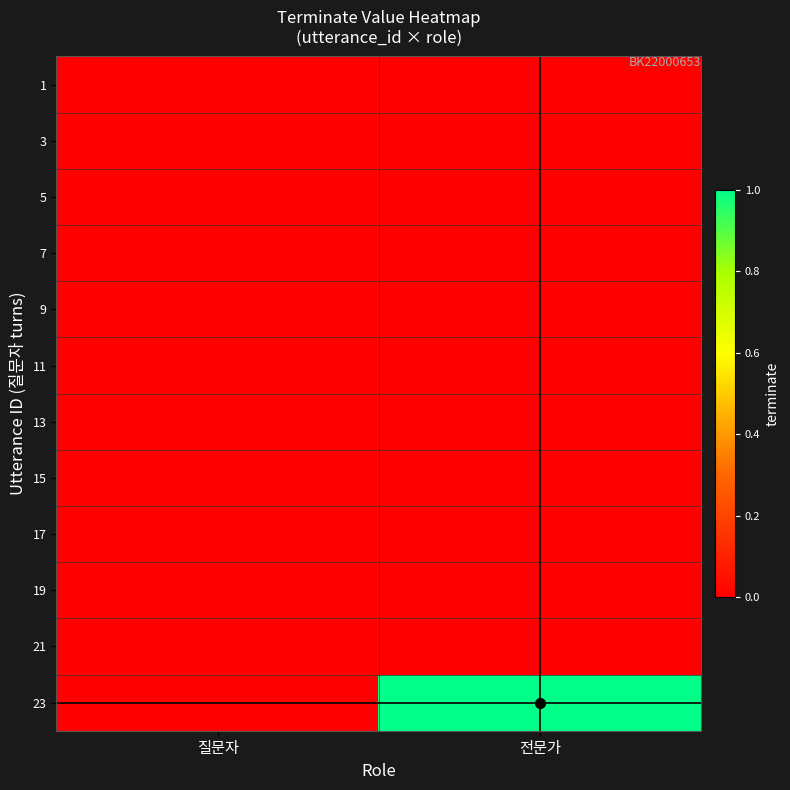

Count the number of categories in the chart.

2